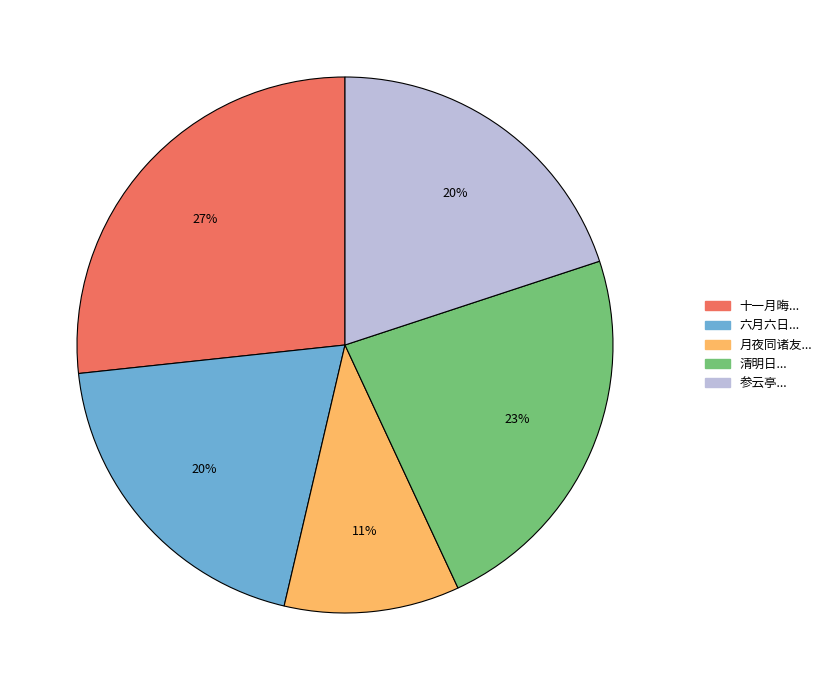

To the nearest percent, what is the difference between the largest and smallest slice percentages?

16%